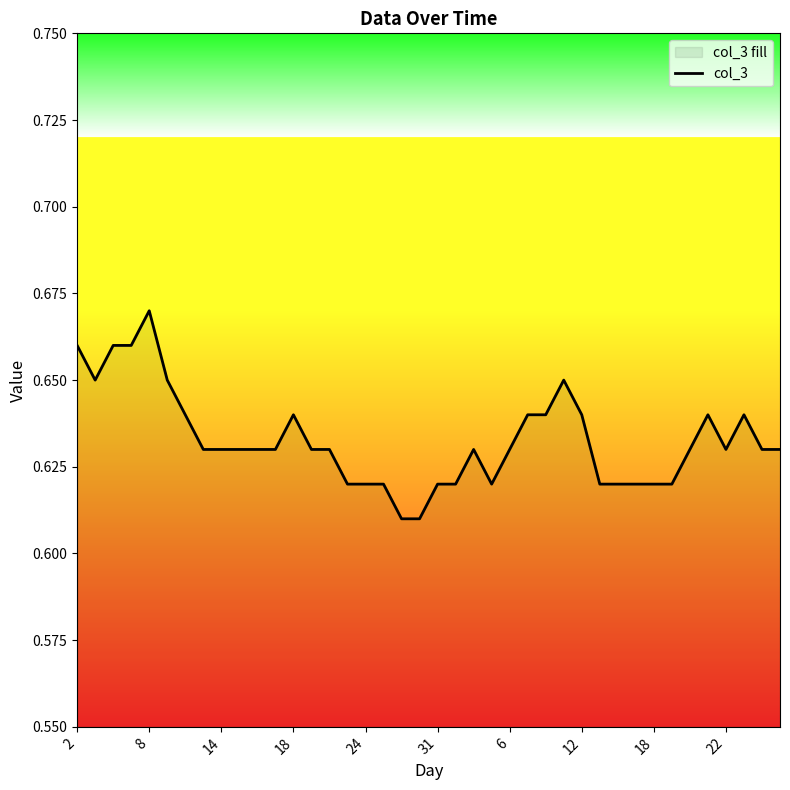

The value at 14 is 0.4. True or false?

False